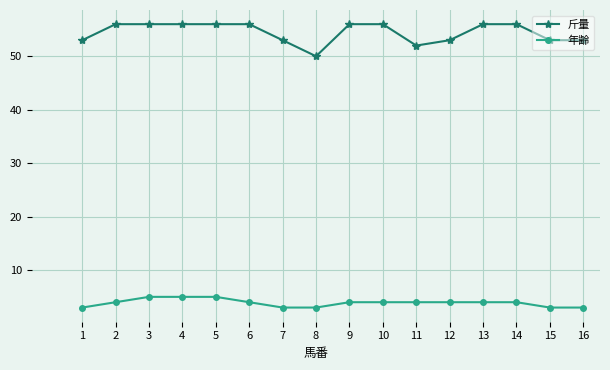

What is the sum of the 年齢 values at 15 and 8?

6